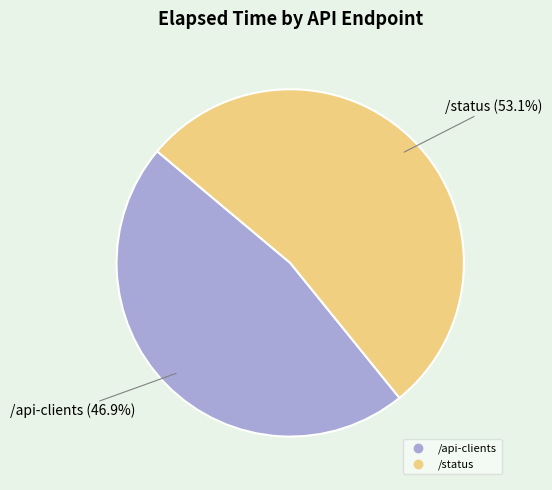

To the nearest percent, what is the difference between the largest and smallest slice percentages?

6%